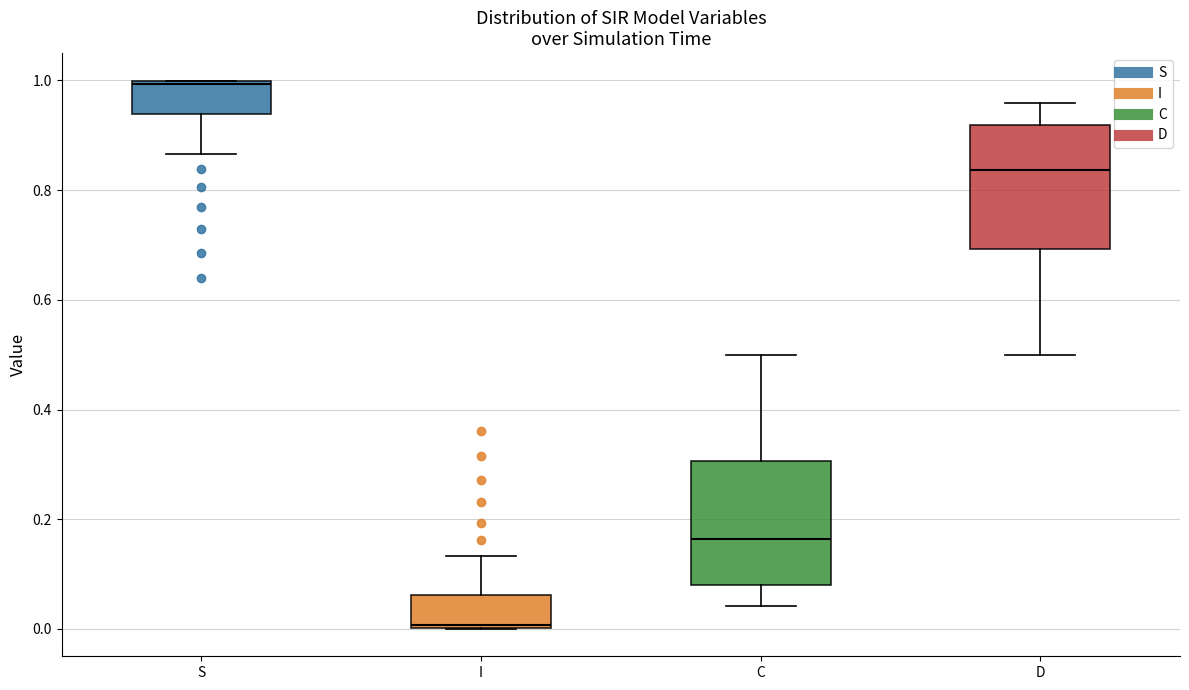

Which box's median line is the lowest?

I